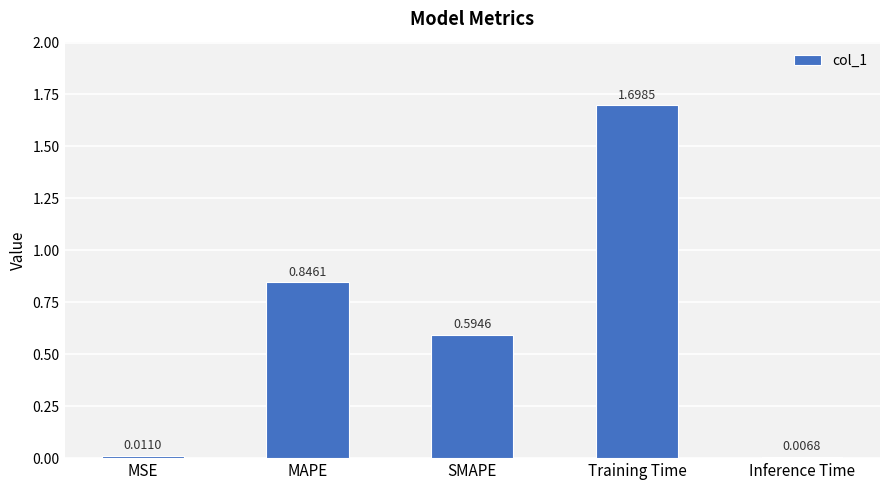

What is the sum of all values?

3.2